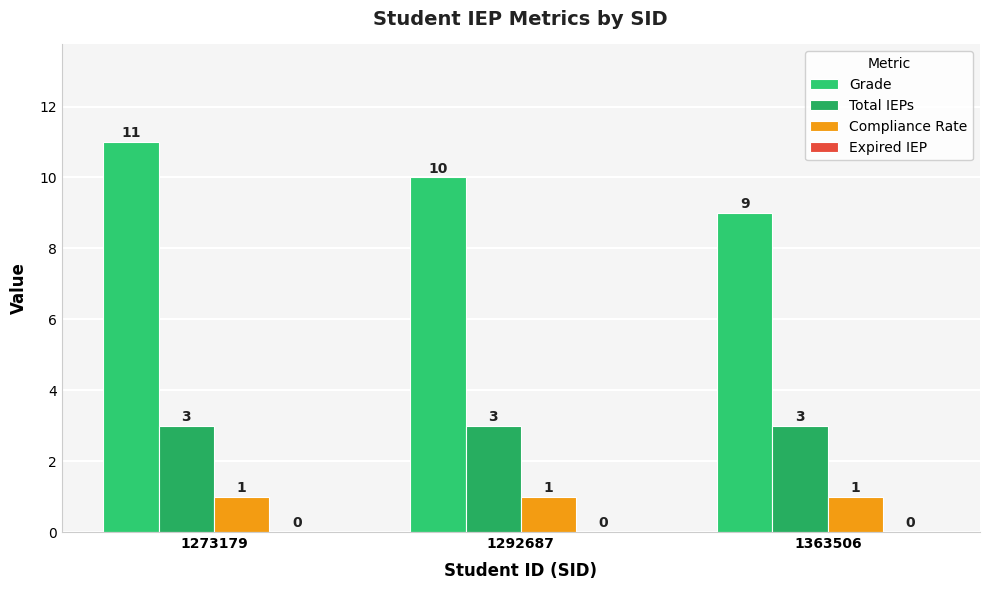

What is the total value across all series at 1273179?

15